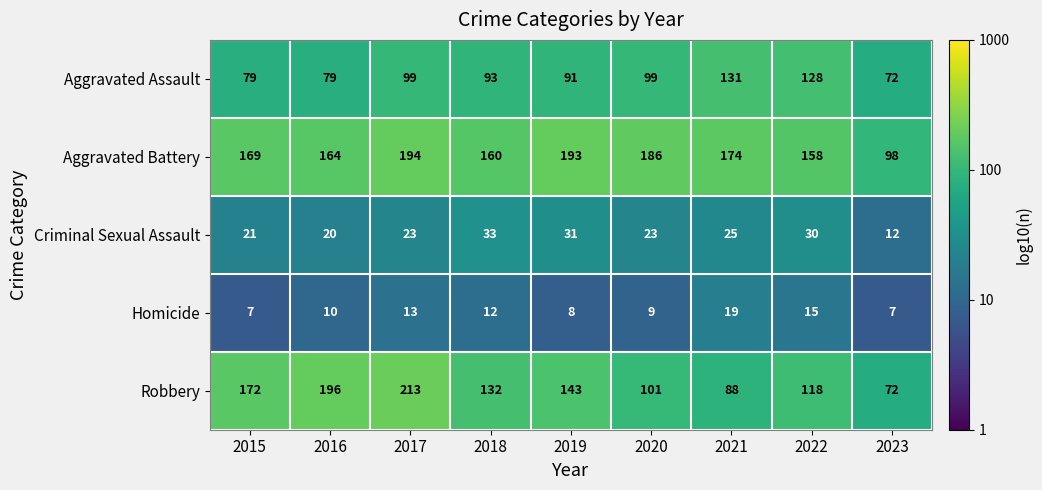

At which label is Homicide closest to 13?

2017